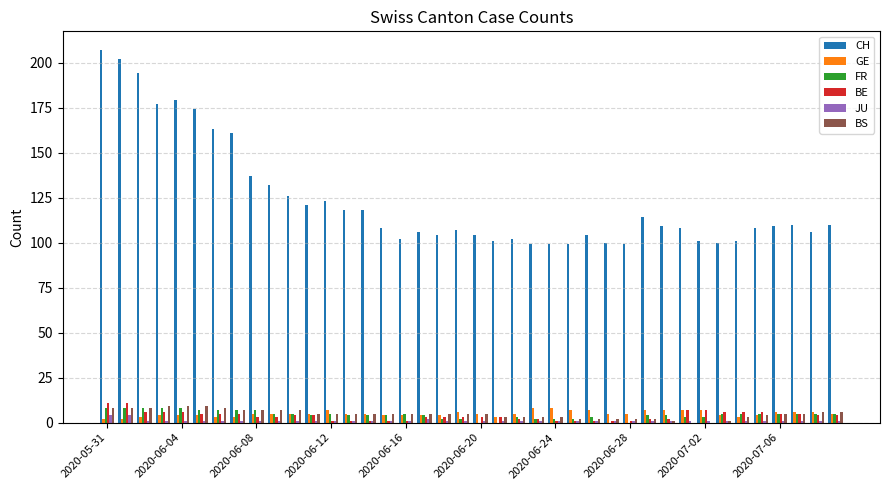

What is the maximum value shown in the chart?

207